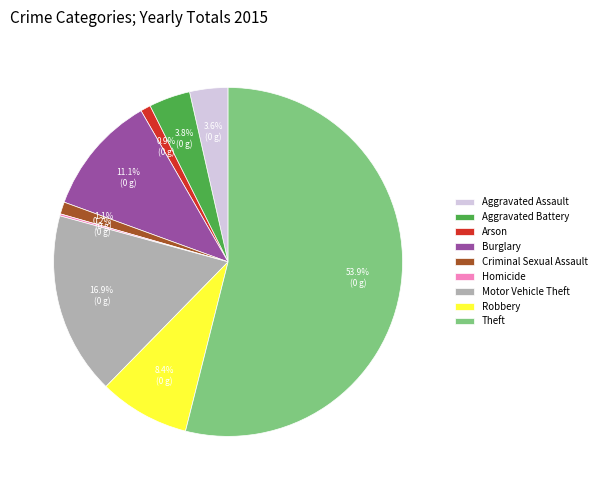

Is there any slice that represents more than half of the pie?

Yes